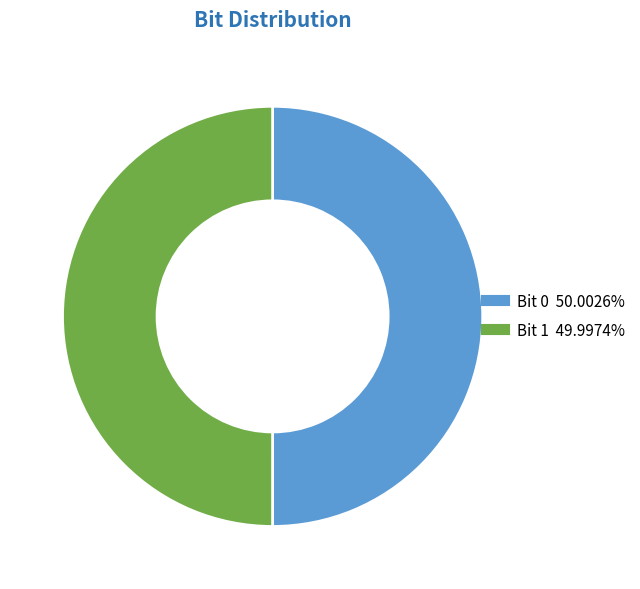

Count the number of slices in the pie.

2